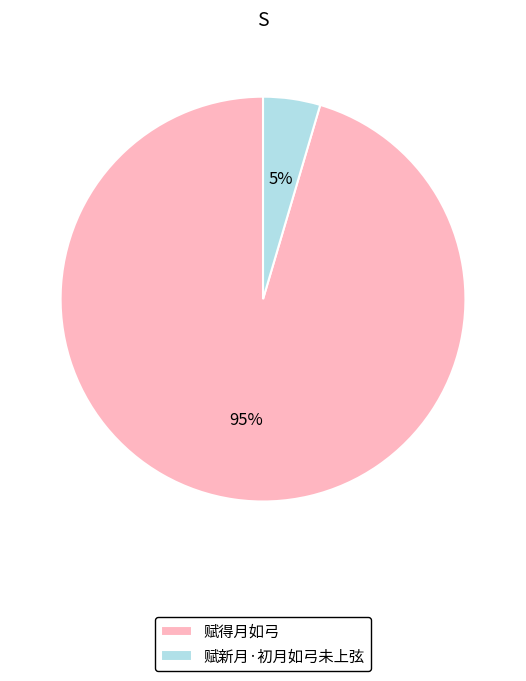

Which has a higher value, 赋得月如弓 or 赋新月·初月如弓未上弦?

赋得月如弓